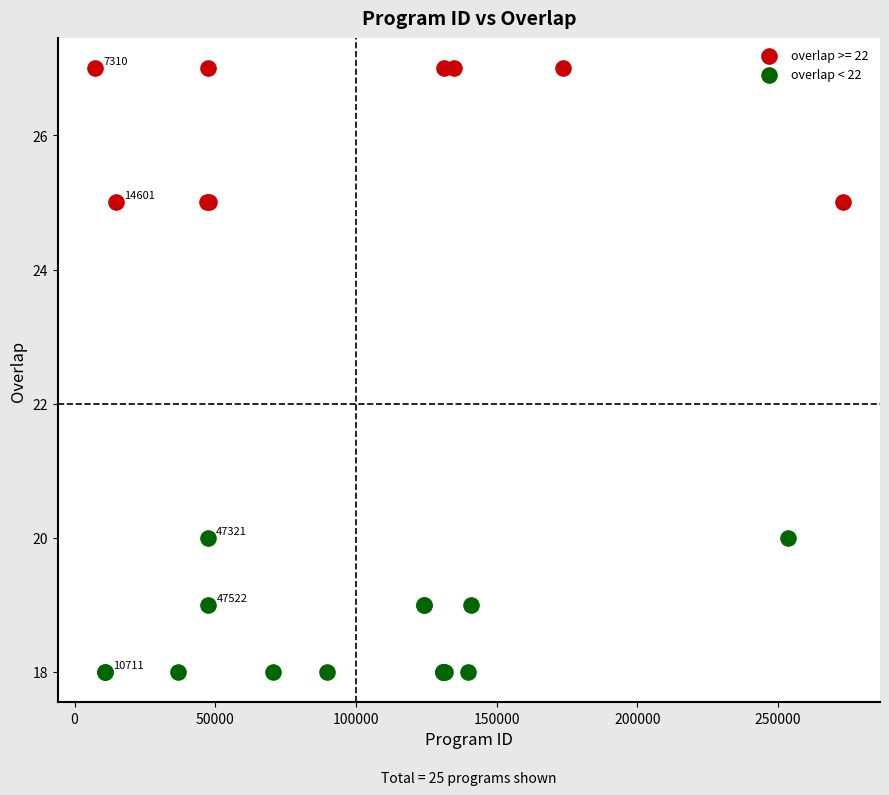

Which series contains the highest Y value?

overlap >= 22